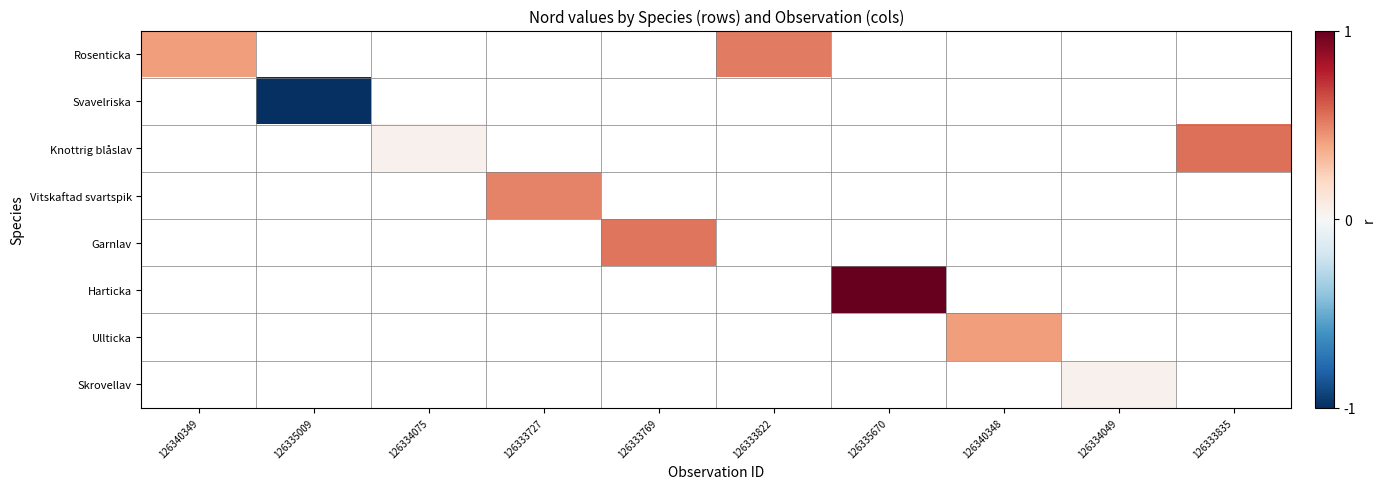

Which has a higher value, 126335009 or 126333769?

126333769